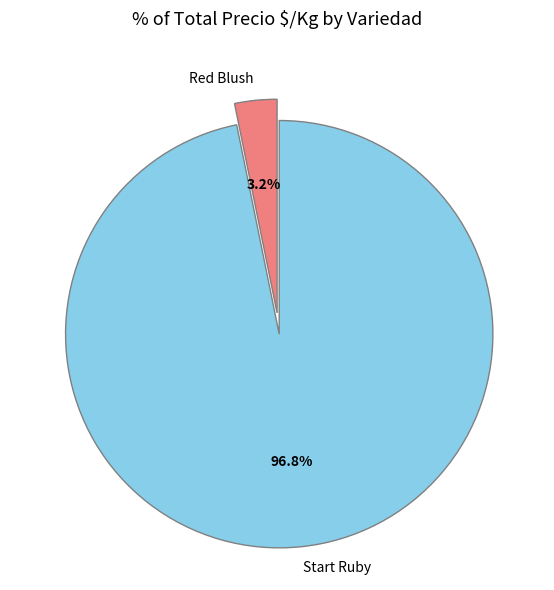

What is the ratio of the value at Start Ruby to the value at Red Blush?

30.3